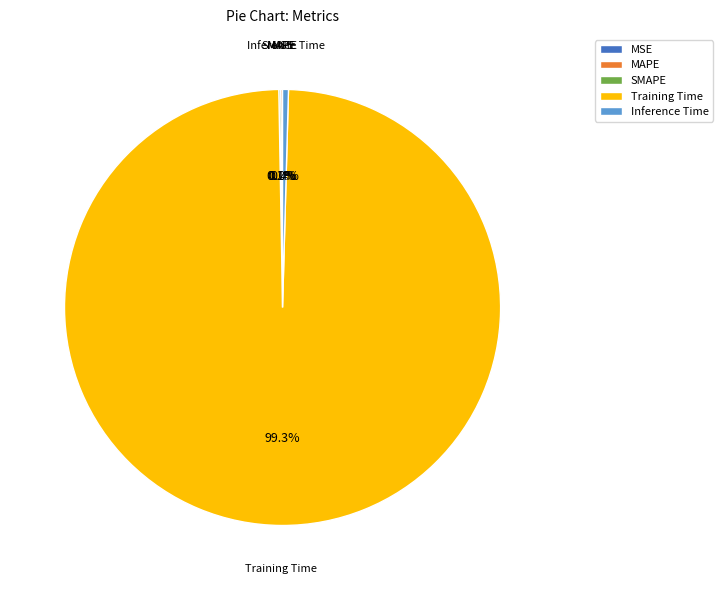

To the nearest percent, what percentage of the pie is Training Time?

99%